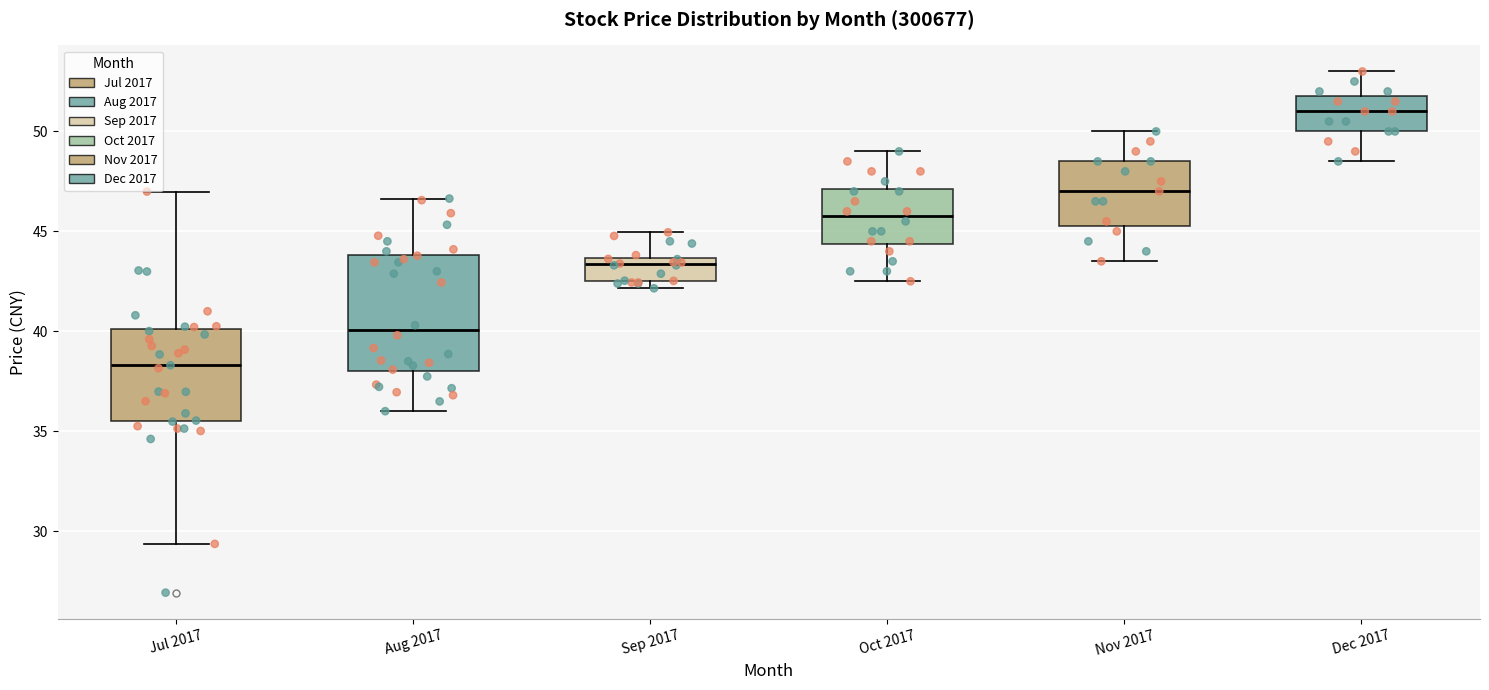

Which box has the lowest median line?

Jul 2017